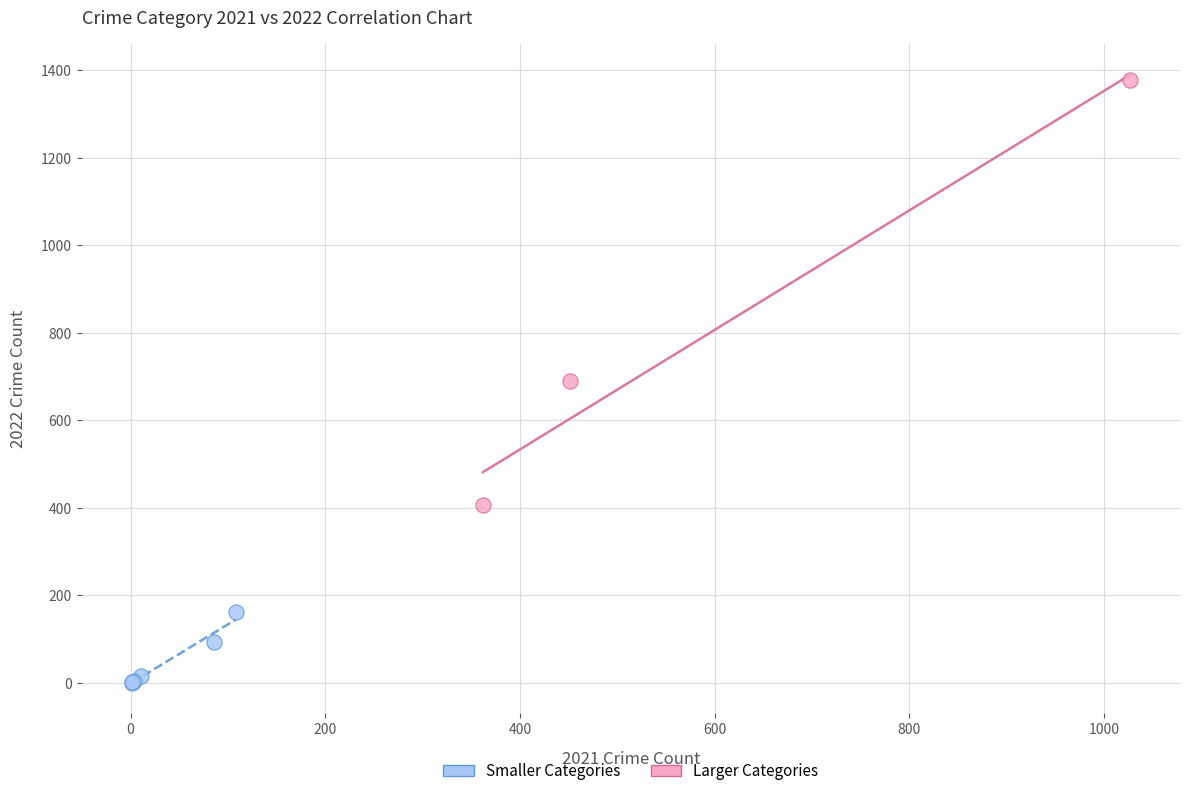

Which series reaches the maximum Y coordinate?

Larger Categories